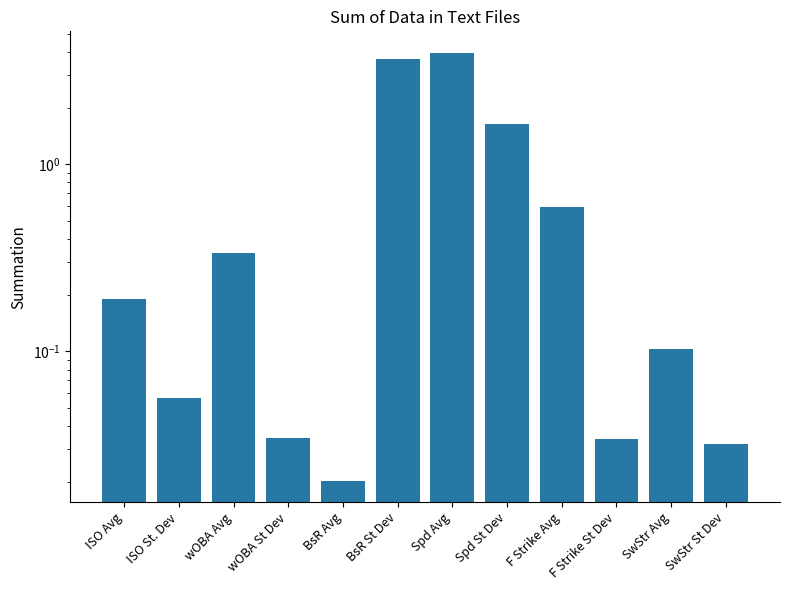

Approximately how many times larger is the value at Spd St Dev compared to Spd Avg?

0.4